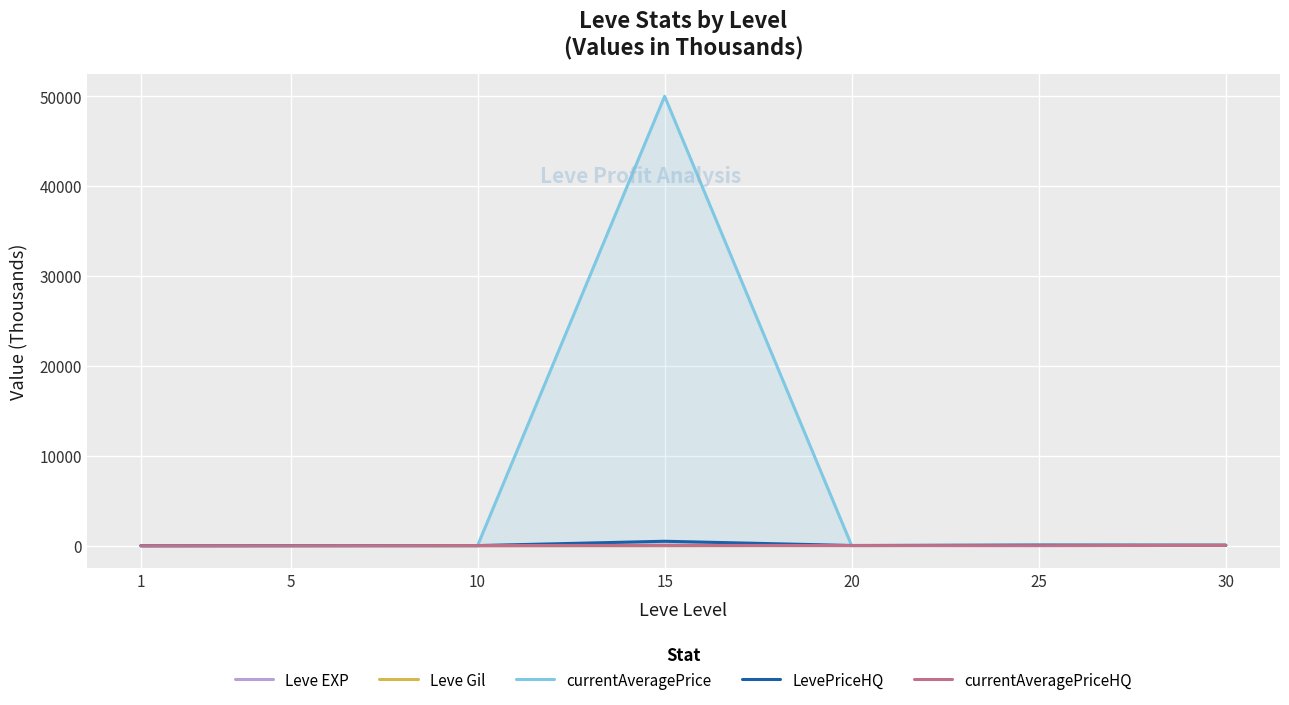

Reading left to right, list all the values displayed in this chart.

Leve EXP: 0.6	4.7	8.4	13.9	21.6	30.8	44.2
Leve Gil: 0.1	0.8	1.0	1.0	24.7	41.6	67.7
currentAveragePrice: 2.5	6.1	16.5	50000.0	14.5	68.8	55.0
LevePriceHQ: 3.0	17.0	19.0	500.0	29.5	68.8	55.0
currentAveragePriceHQ: 3.0	3.0	19.0	39.5	22.0	10.0	40.0